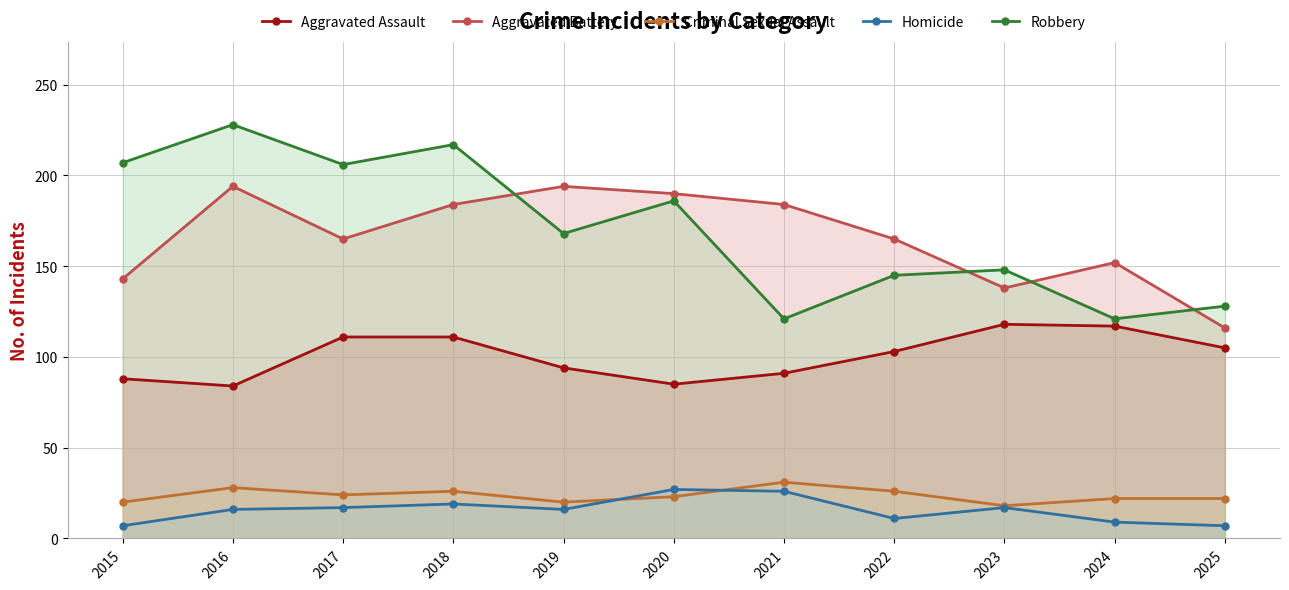

At 2024, list the series in order from largest to smallest.

Aggravated Battery, Robbery, Aggravated Assault, Criminal Sexual Assault, Homicide